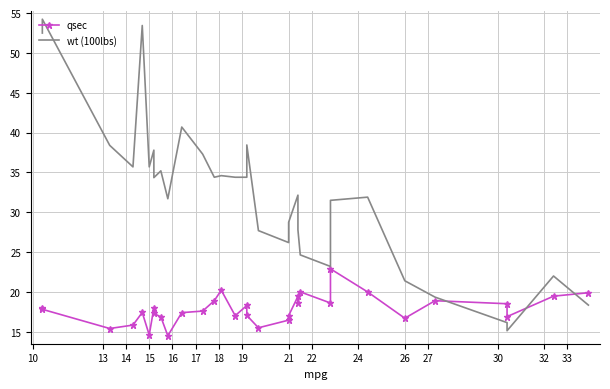

How many times do qsec and wt (100lbs) cross each other?

3